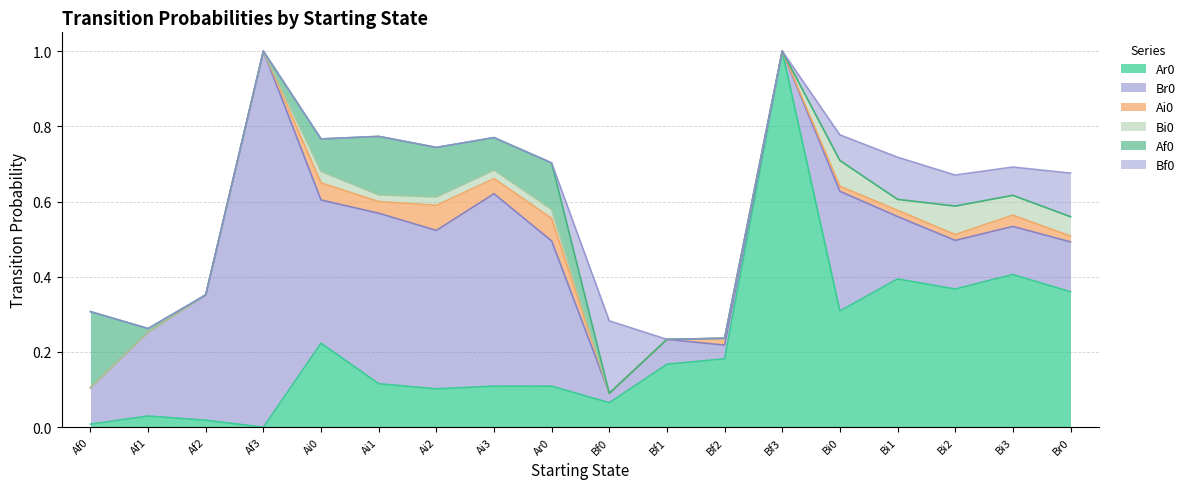

What position from the left is Bf3?

13